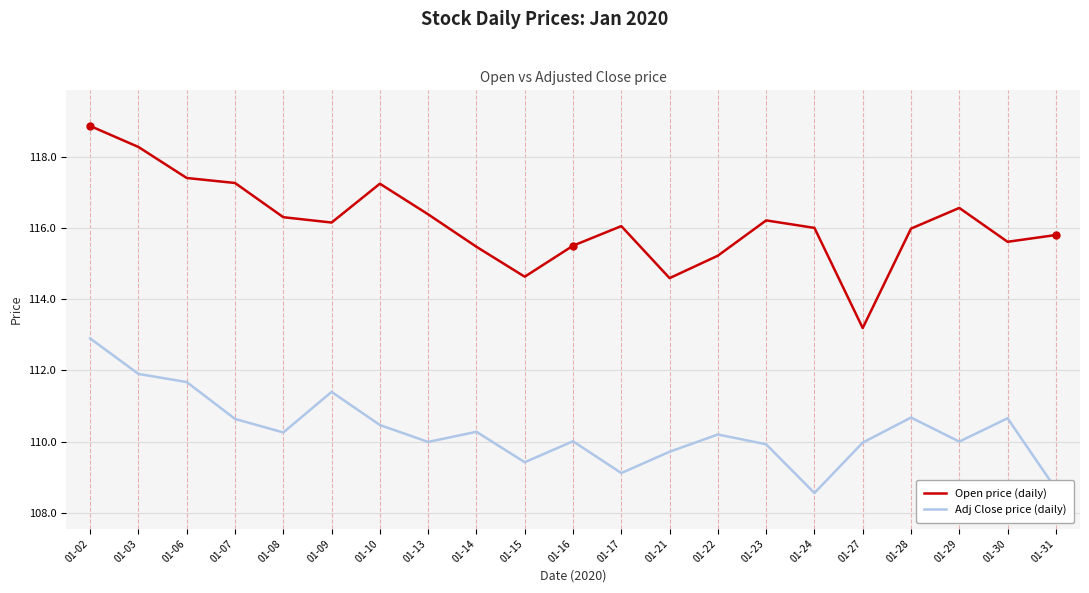

List the series in order of their overall mean, highest first.

Open price (daily), Adj Close price (daily)